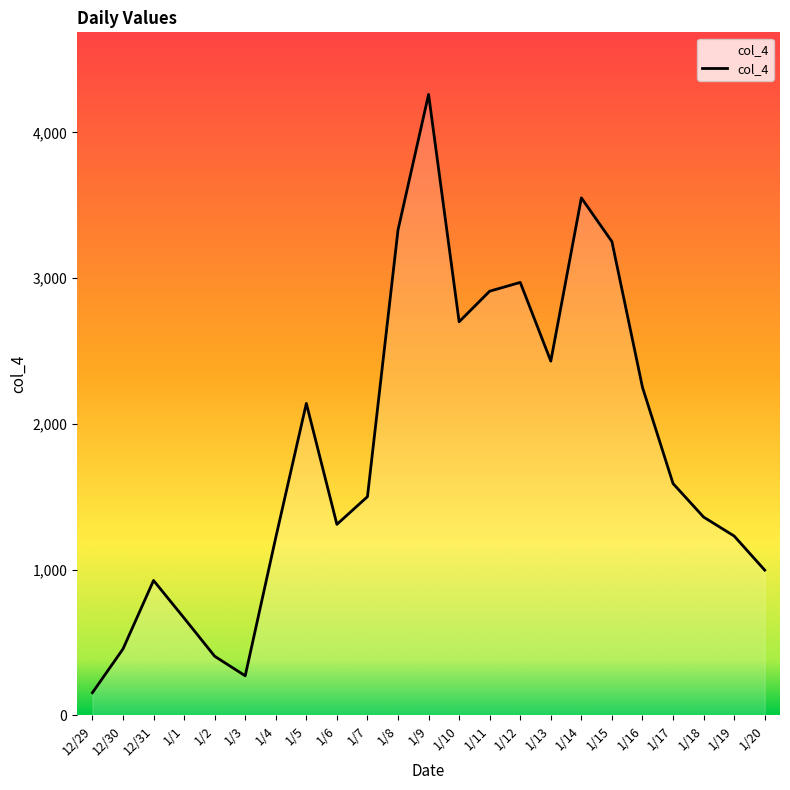

Between 1/7 and 1/2, which is larger?

1/7